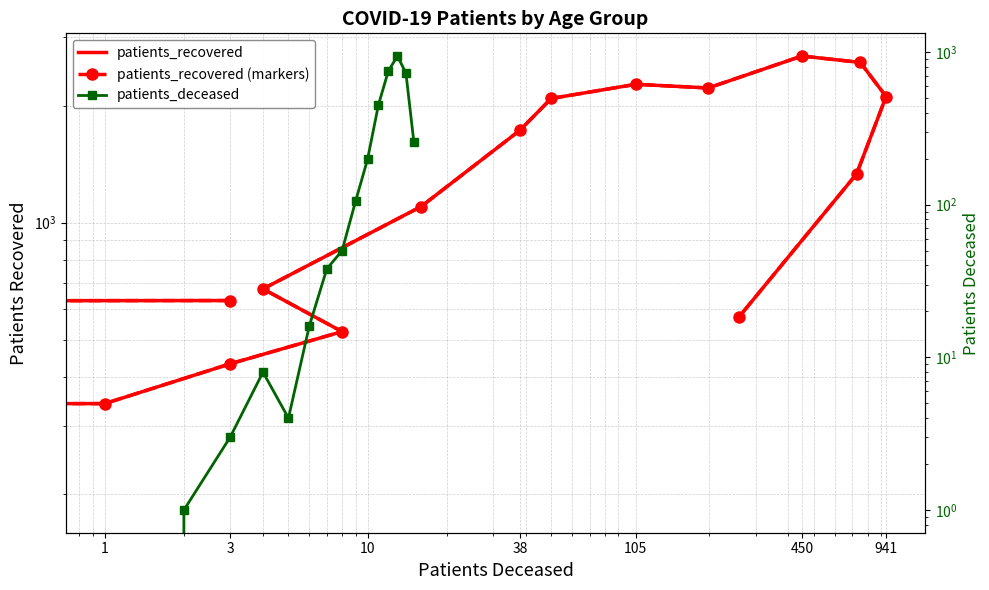

Where does the patients_recovered series first go above 1335?

38